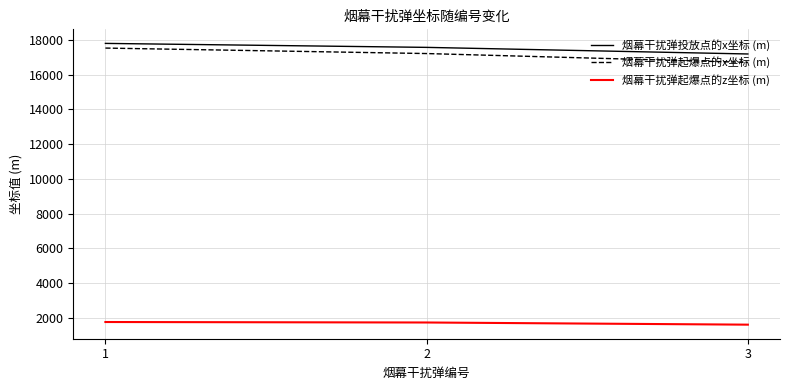

Where does the 烟幕干扰弹投放点的x坐标 (m) series first go above 17570?

1